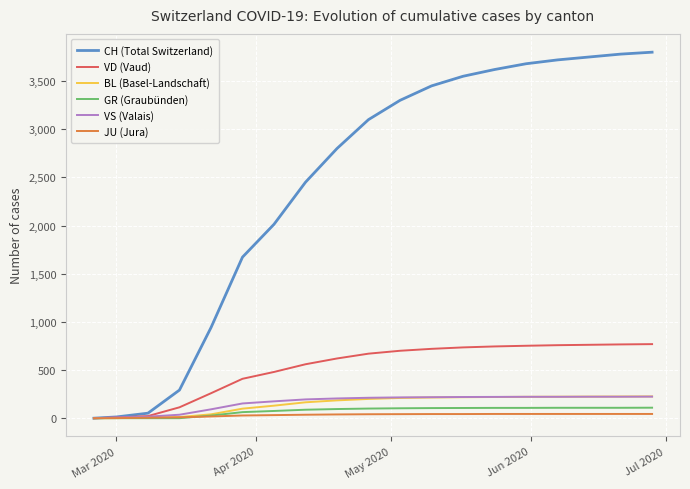

Which series has the largest range (max minus min)?

CH (Total Switzerland)